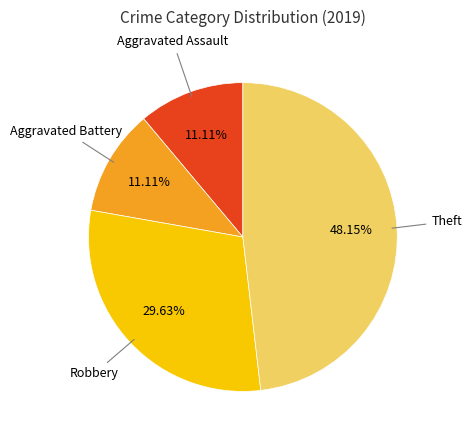

True or false: Aggravated Assault accounts for 11% of the total.

True